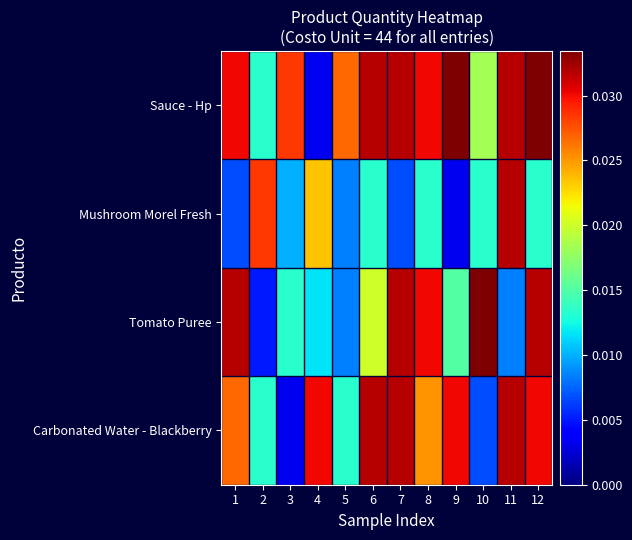

List the series in order of their overall mean, highest first.

Sauce - Hp, Carbonated Water - Blackberry, Tomato Puree, Mushroom Morel Fresh